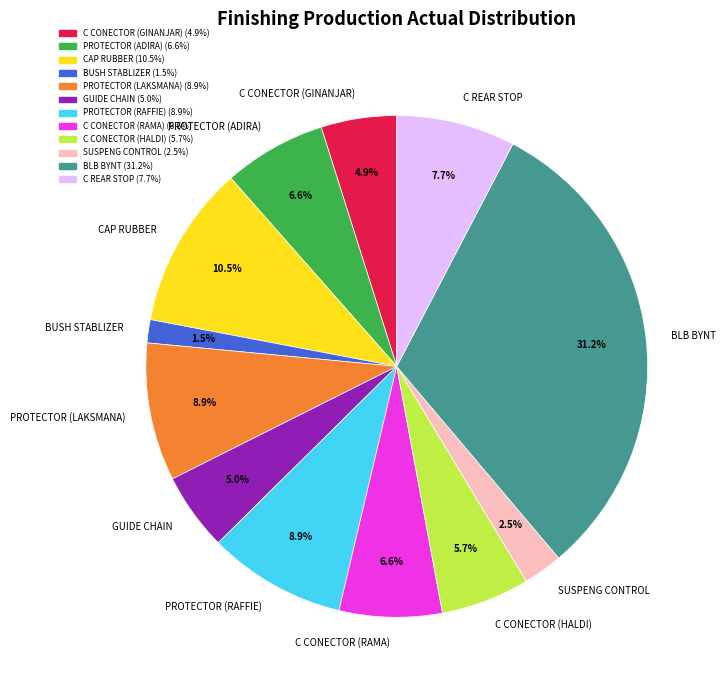

Between PROTECTOR (ADIRA) and BLB BYNT, which is larger?

BLB BYNT